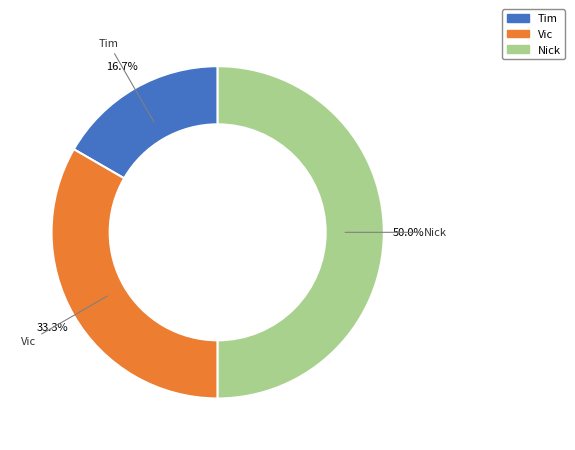

To the nearest percent, what is the difference between the Nick and Vic slice percentages?

17%